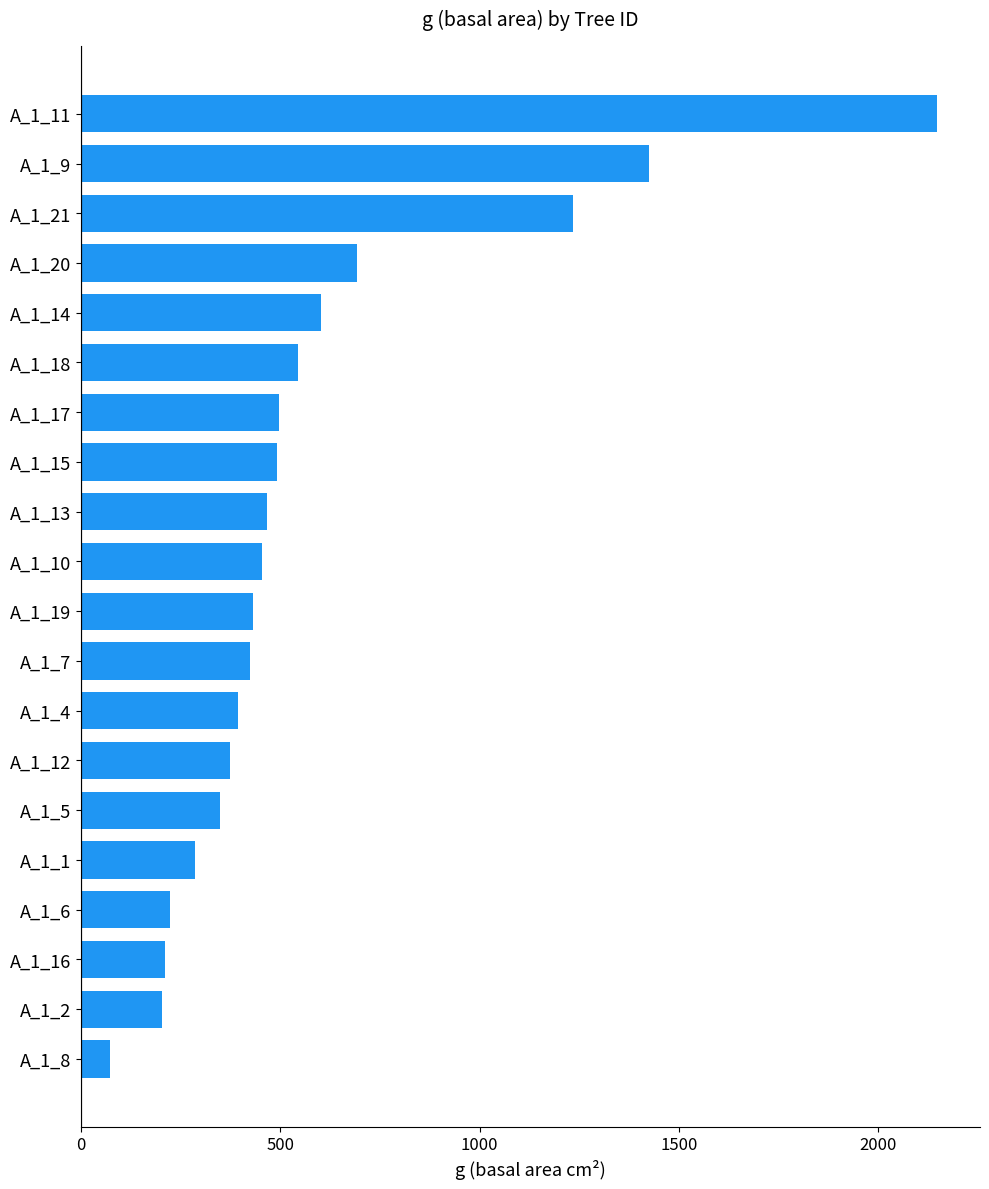

What value does the data have at A_1_6?

223.0